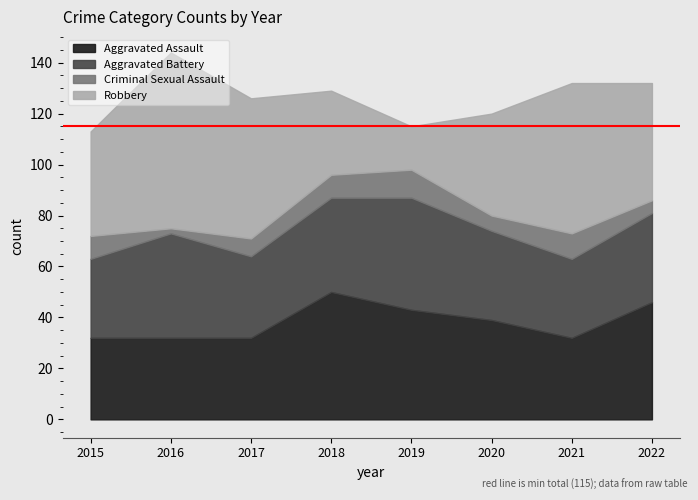

Between 2017 and 2022, which series saw the biggest shift?

Aggravated Assault